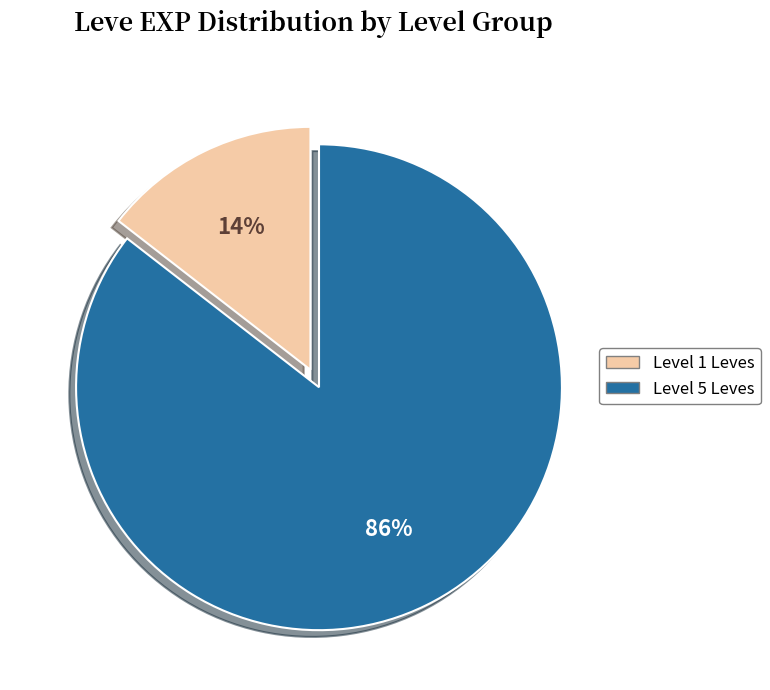

Count the number of slices in the pie.

2